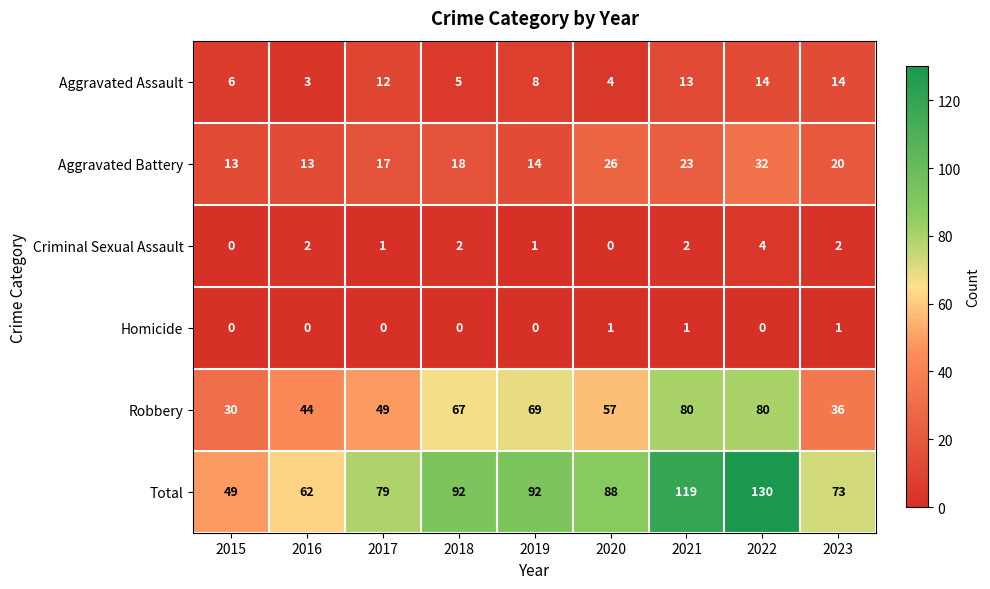

What is the sum of all Total values?

784